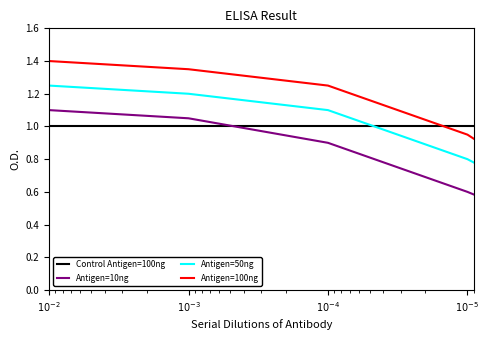

What is the label of the 5th point from the right?

$10^{-2}$